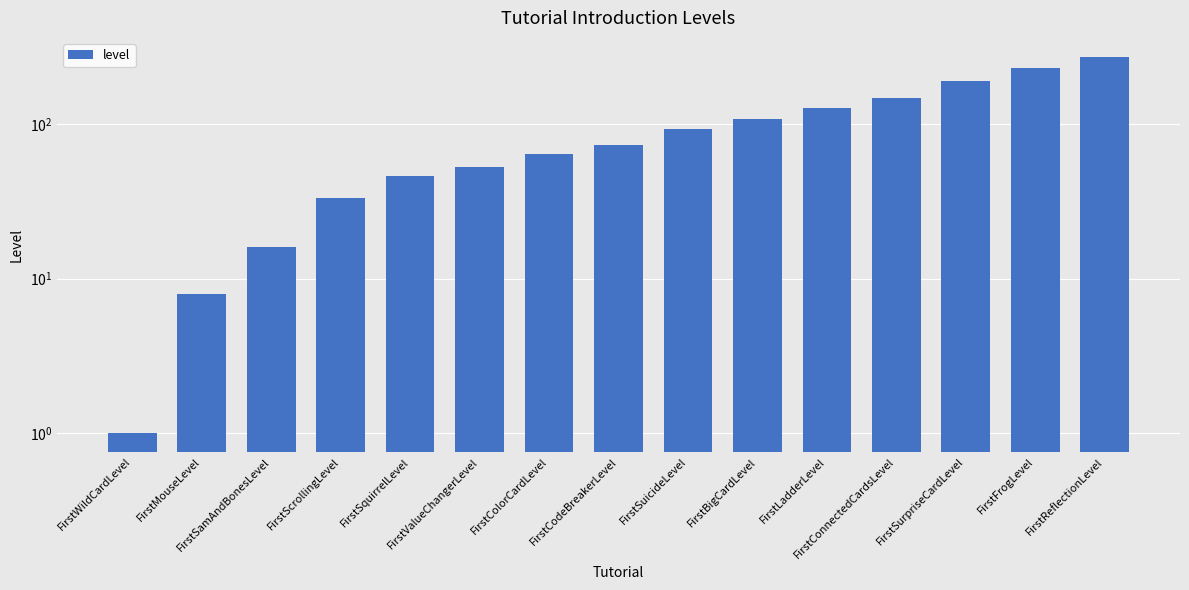

What is the value of the 15th bar from the left?

273